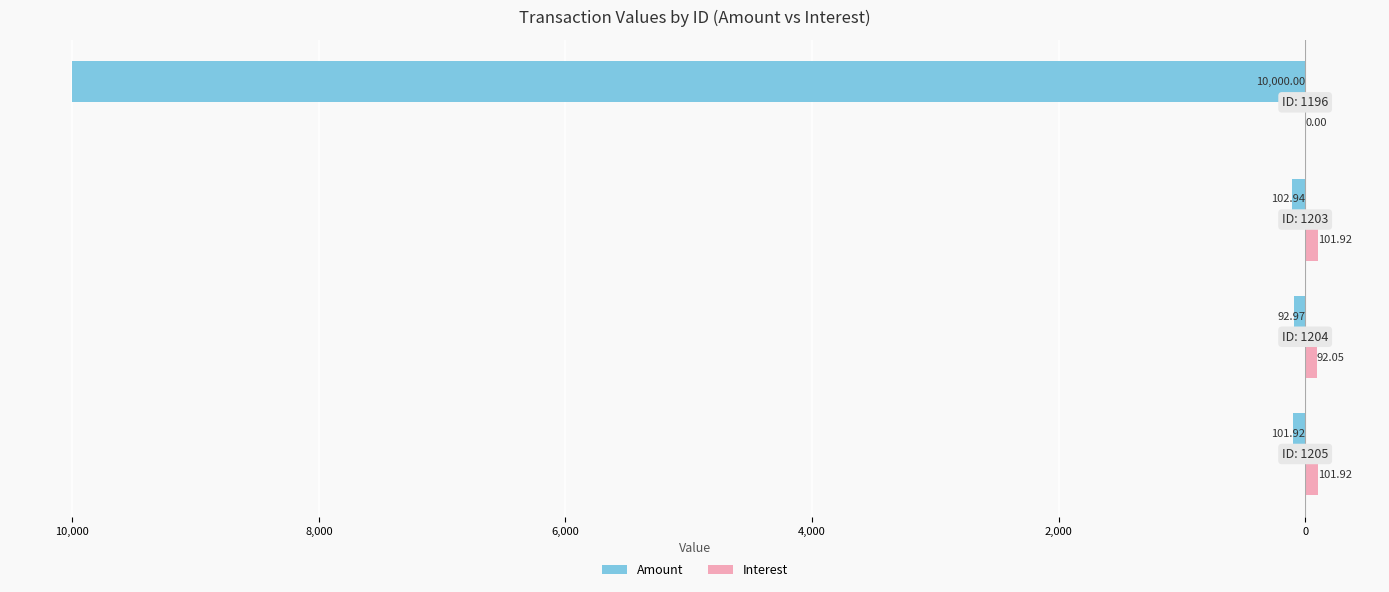

Reading left to right, what are all the values shown in this chart?

Amount: -101.9	-93.0	-102.9	-10000.0
Interest: 101.9	92.0	101.9	0.0